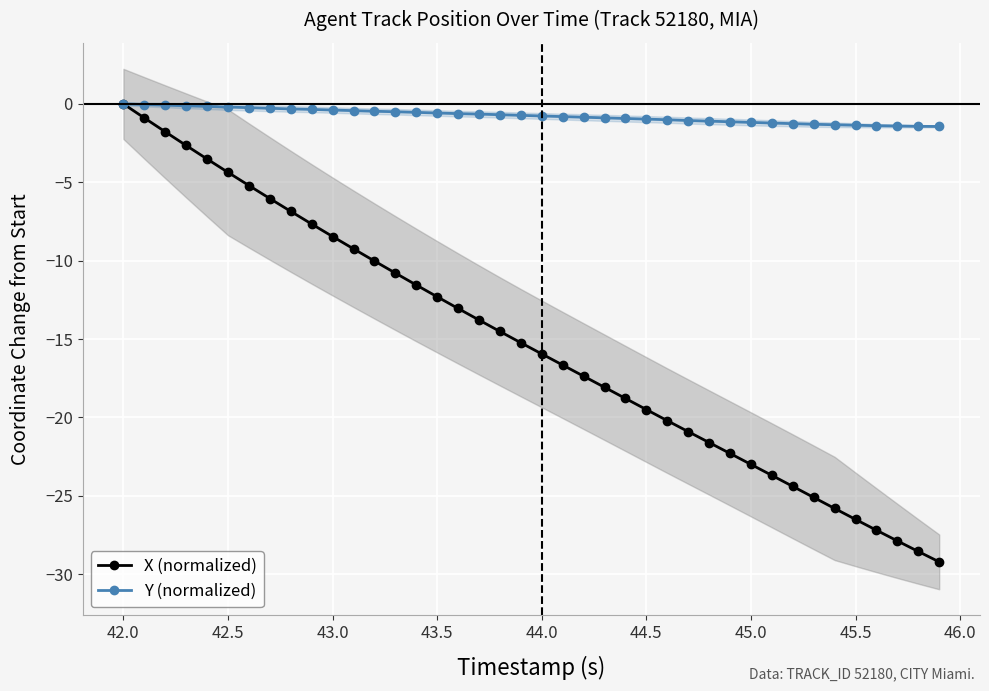

How many lines are shown in the chart?

2